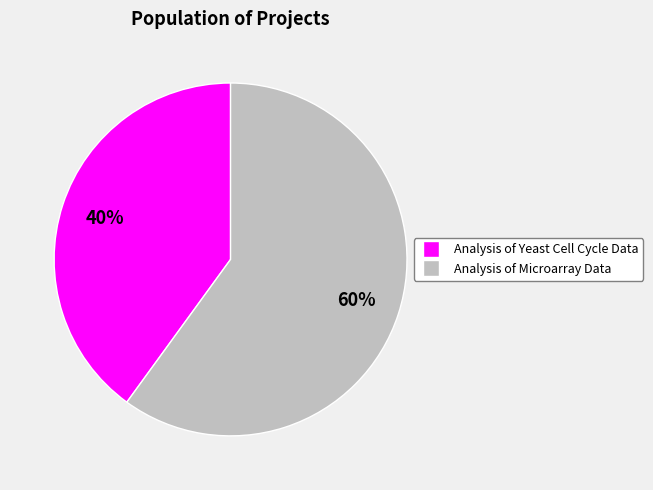

To the nearest percent, what portion does Analysis of Yeast Cell Cycle Data represent?

40%